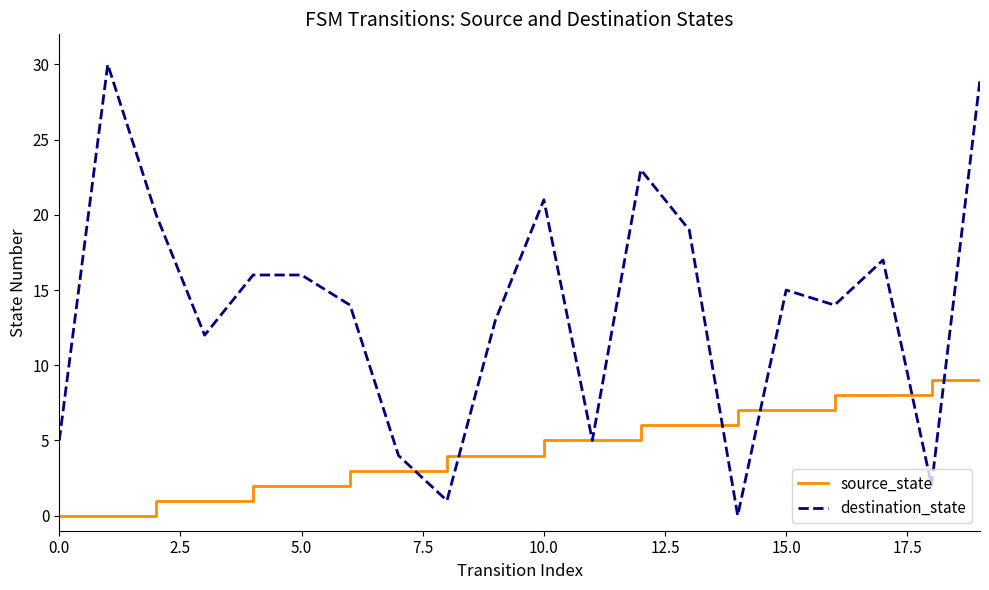

Is this an area chart (filled region under the line)?

No